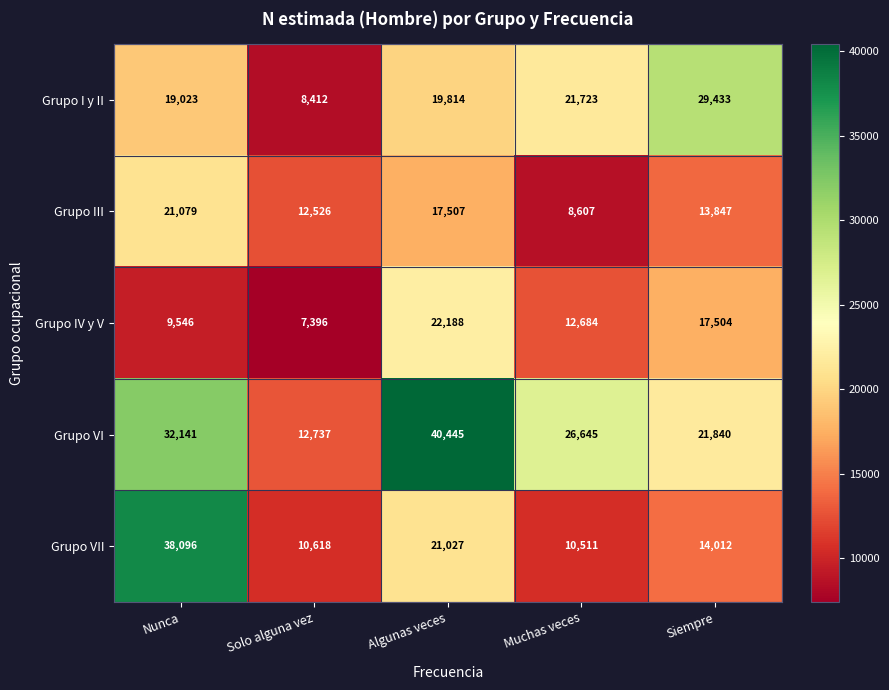

What is the maximum value for Grupo I y II?

29433